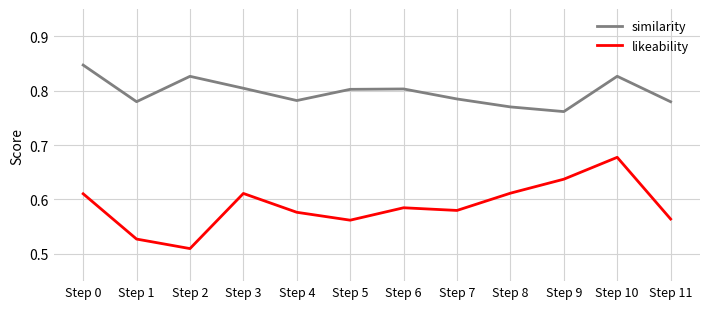

At which label does similarity reach its minimum?

Step 9